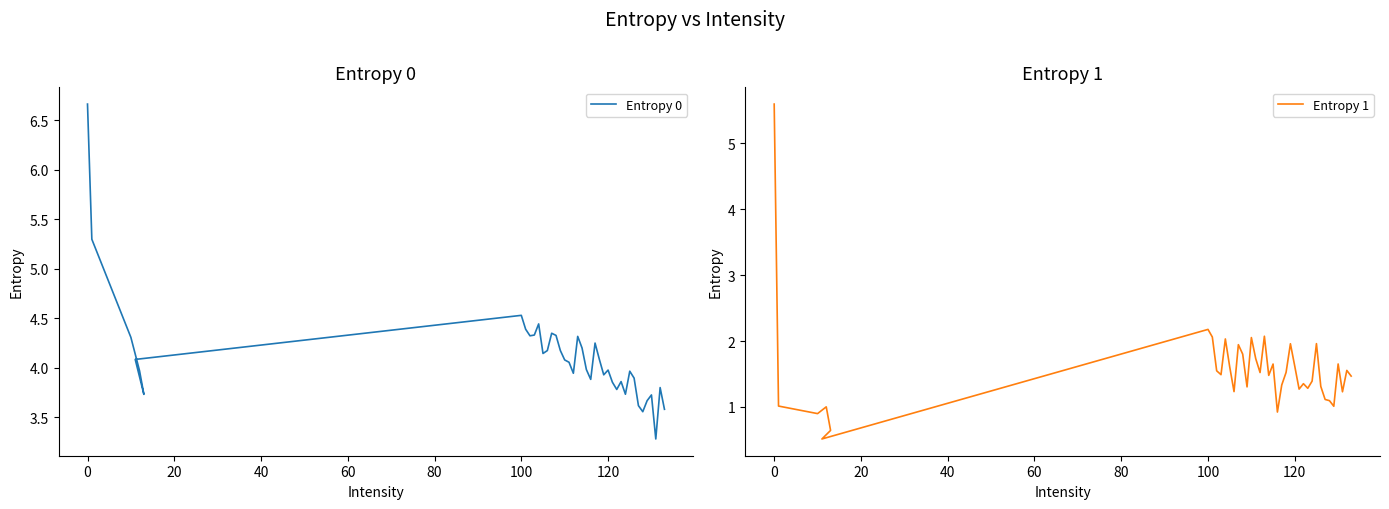

True or false: Entropy 0 has a value of 6.6 at 23.

False